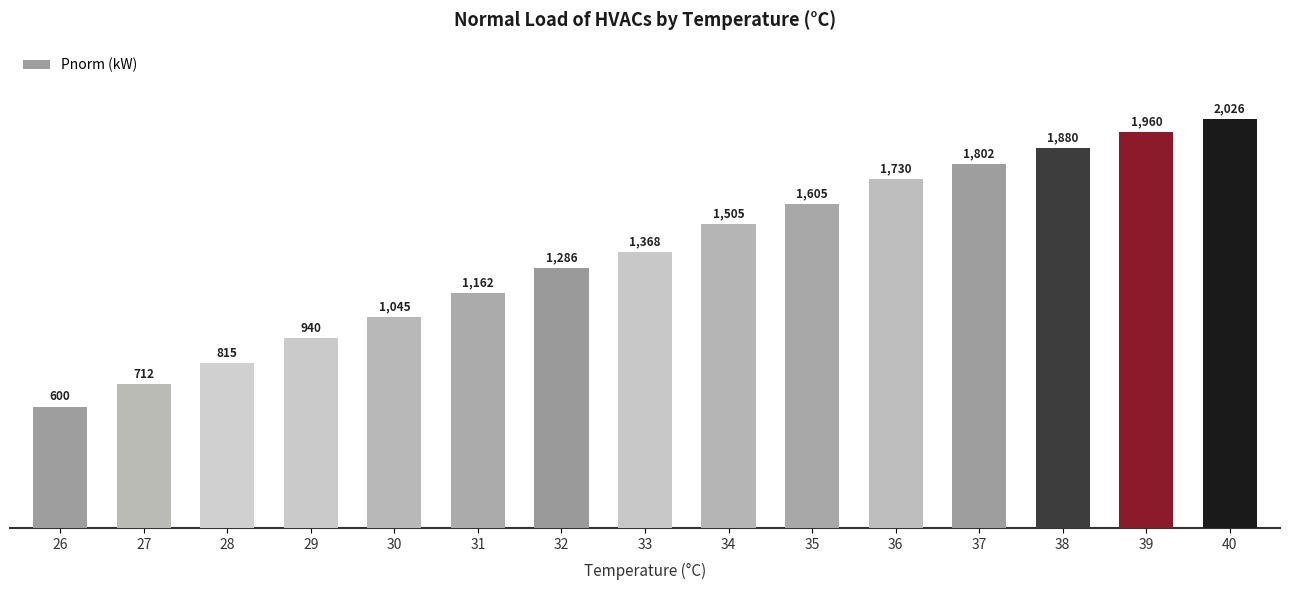

Reading left to right, transcribe all the data shown in this chart.

26=600	27=712	28=815	29=940	30=1045	31=1162	32=1286	33=1368	34=1505	35=1605	36=1730	37=1802	38=1880	39=1960	40=2026